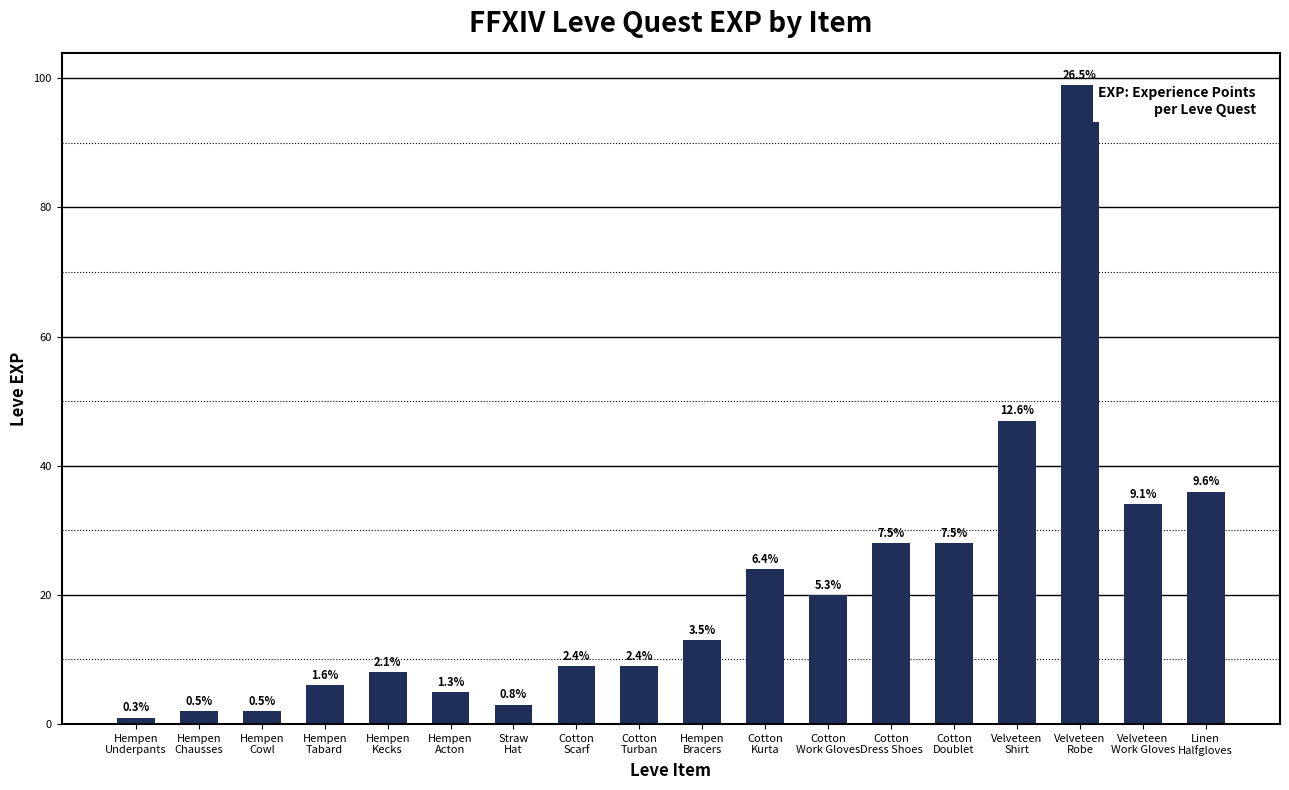

Which category has the lowest value across all series?

Hempen
Underpants